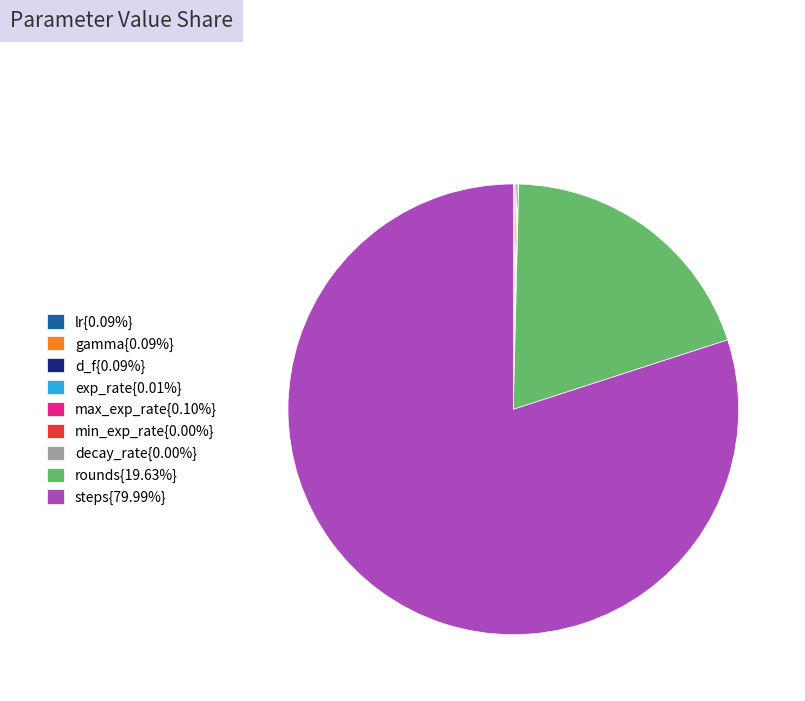

Is rounds{19.63%} the majority of the pie?

No